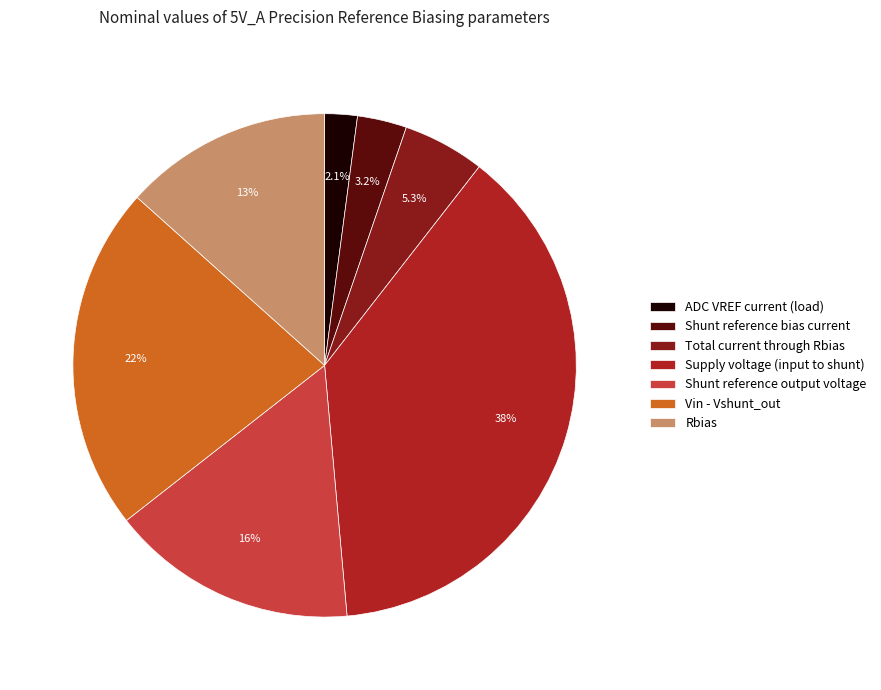

To the nearest percent, what portion does Shunt reference bias current represent?

3%